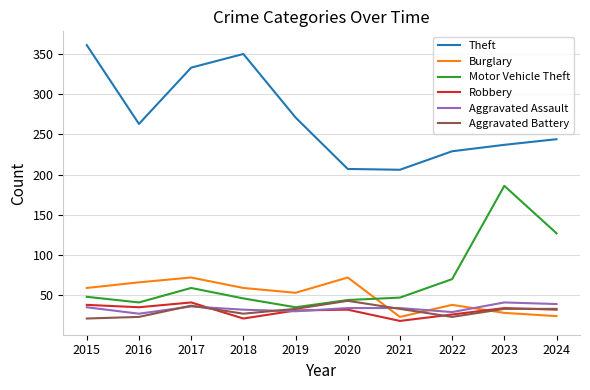

Is it true that Aggravated Battery equals 33 at 2024?

True